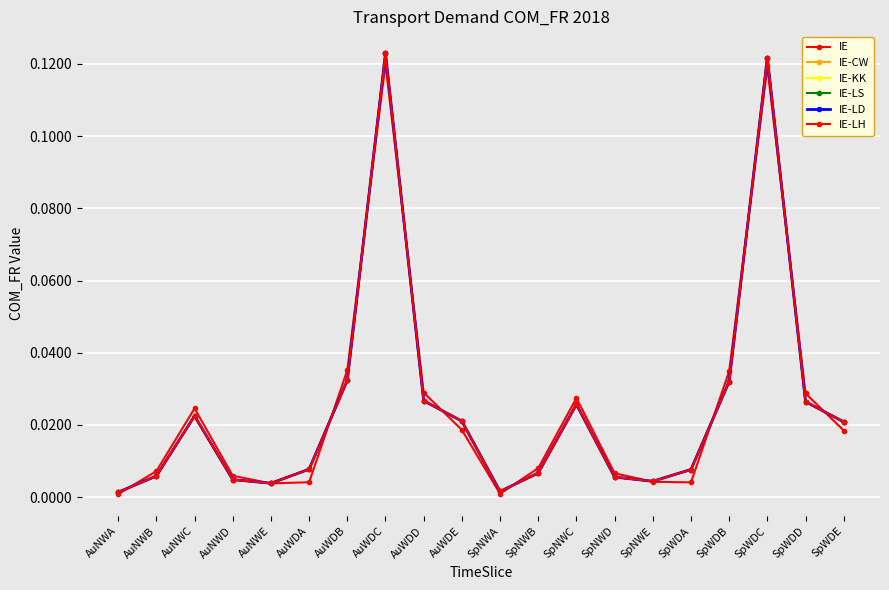

Is this an area chart (filled region under the line)?

No